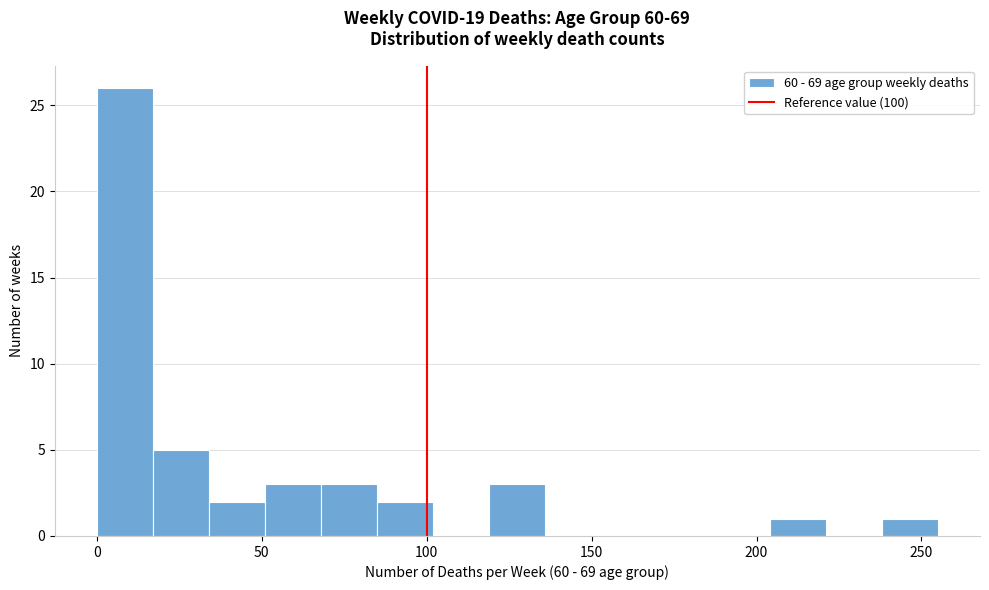

Around what value on the x-axis is the tallest bar? Give the approximate position of its centre, as read against the axis.

10